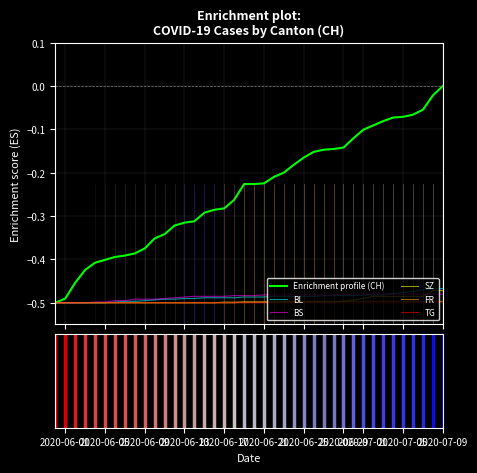

How many lines are shown in the chart?

6